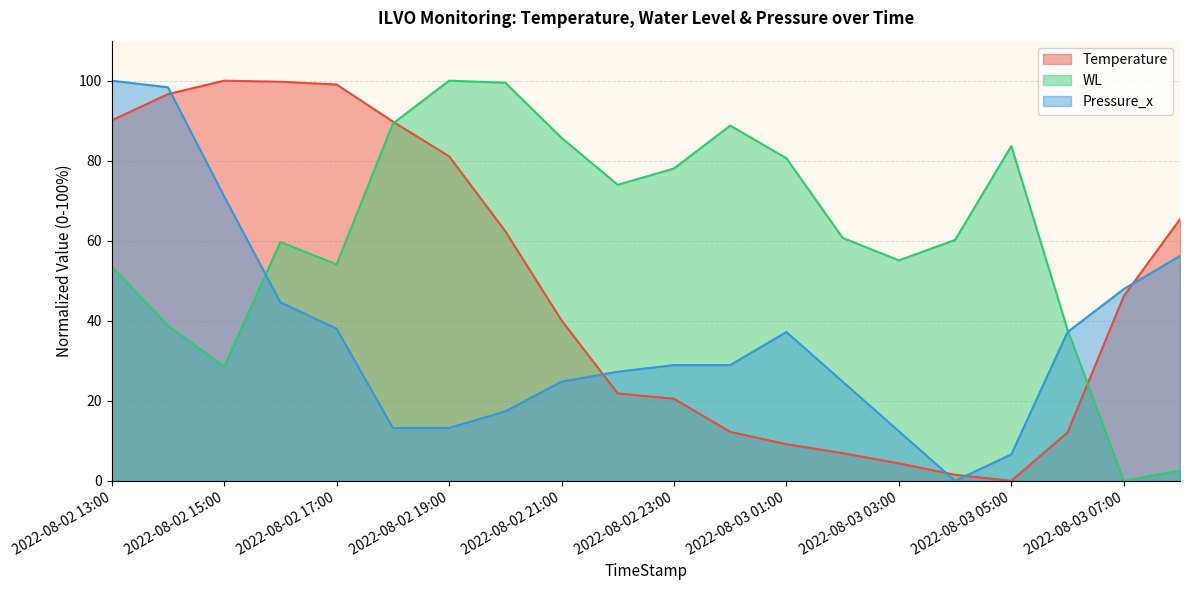

Reading left to right, what are all the values shown in this chart?

Temperature: 90.1	96.6	100.0	99.7	99.0	89.8	81.1	62.4	40.1	21.8	20.5	12.2	9.2	6.9	4.4	1.5	0.0	12.1	46.2	65.4
WL: 53.6	38.8	28.6	59.7	54.1	89.3	100.0	99.5	85.7	74.0	78.1	88.8	80.6	60.7	55.1	60.2	83.7	37.8	0.0	2.6
Pressure_x: 100.0	98.3	71.1	44.6	38.0	13.2	13.2	17.4	24.8	27.3	28.9	28.9	37.2	24.8	12.4	0.0	6.6	37.2	47.9	56.2